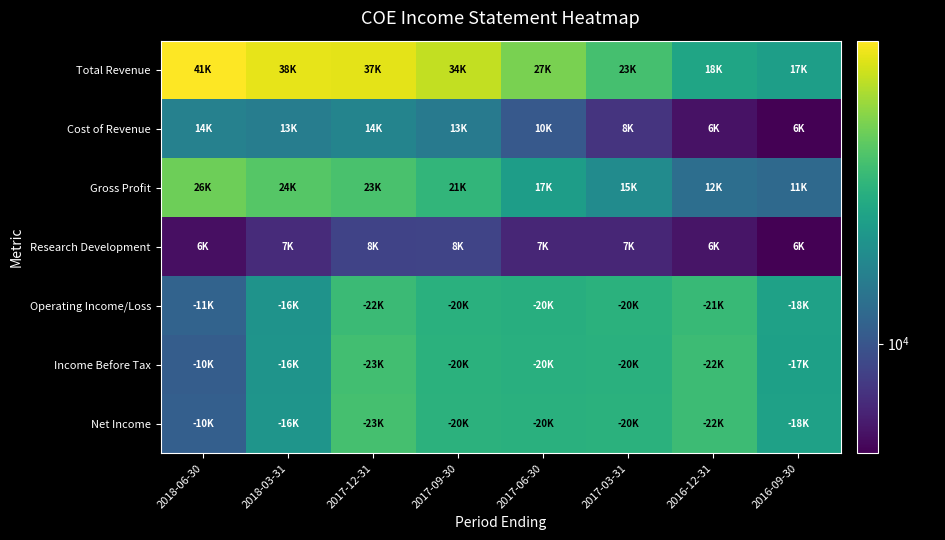

Reading left to right, what are all the values shown in this chart?

Total Revenue: 2018-06-30=41000	2018-03-31=38200	2017-12-31=37900	2017-09-30=34300	2017-06-30=27900	2017-03-31=23200	2016-12-31=18600	2016-09-30=17600
Cost of Revenue: 2018-06-30=14000	2018-03-31=13500	2017-12-31=14300	2017-09-30=13100	2017-06-30=10300	2017-03-31=8000	2016-12-31=6600	2016-09-30=6000
Gross Profit: 2018-06-30=26900	2018-03-31=24700	2017-12-31=23600	2017-09-30=21200	2017-06-30=17500	2017-03-31=15200	2016-12-31=12000	2016-09-30=11600
Research Development: 2018-06-30=6500	2018-03-31=7600	2017-12-31=8800	2017-09-30=8900	2017-06-30=7400	2017-03-31=7400	2016-12-31=6700	2016-09-30=6000
Operating Income/Loss: 2018-06-30=11100	2018-03-31=16100	2017-12-31=22200	2017-09-30=20300	2017-06-30=20000	2017-03-31=20400	2016-12-31=21900	2016-09-30=18000
Income Before Tax: 2018-06-30=10600	2018-03-31=16200	2017-12-31=23000	2017-09-30=20500	2017-06-30=20100	2017-03-31=20300	2016-12-31=22400	2016-09-30=17900
Net Income: 2018-06-30=10700	2018-03-31=16400	2017-12-31=23200	2017-09-30=20600	2017-06-30=20300	2017-03-31=20400	2016-12-31=22400	2016-09-30=18000